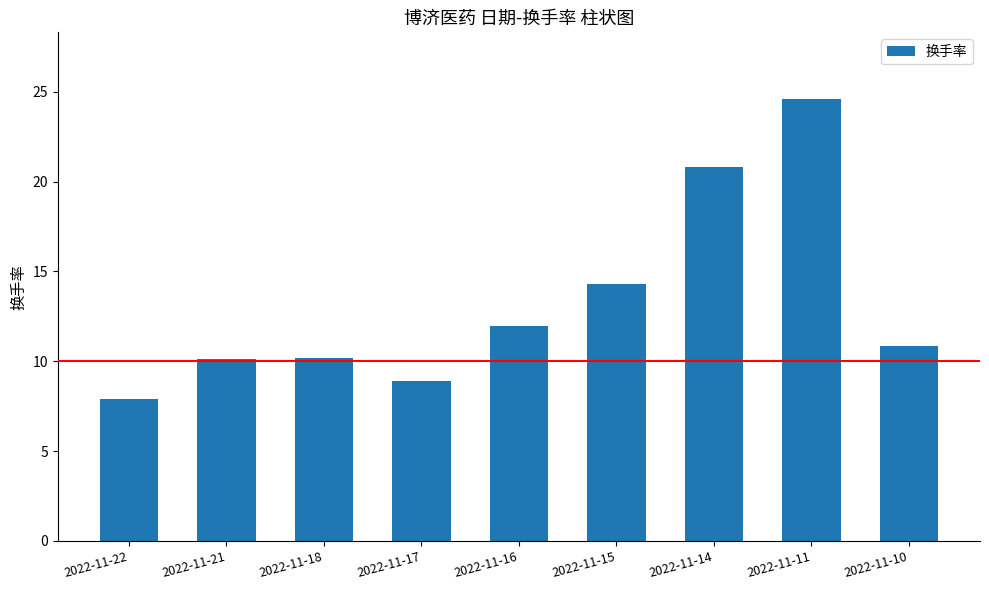

The value at 2022-11-16 is 12.0. True or false?

True